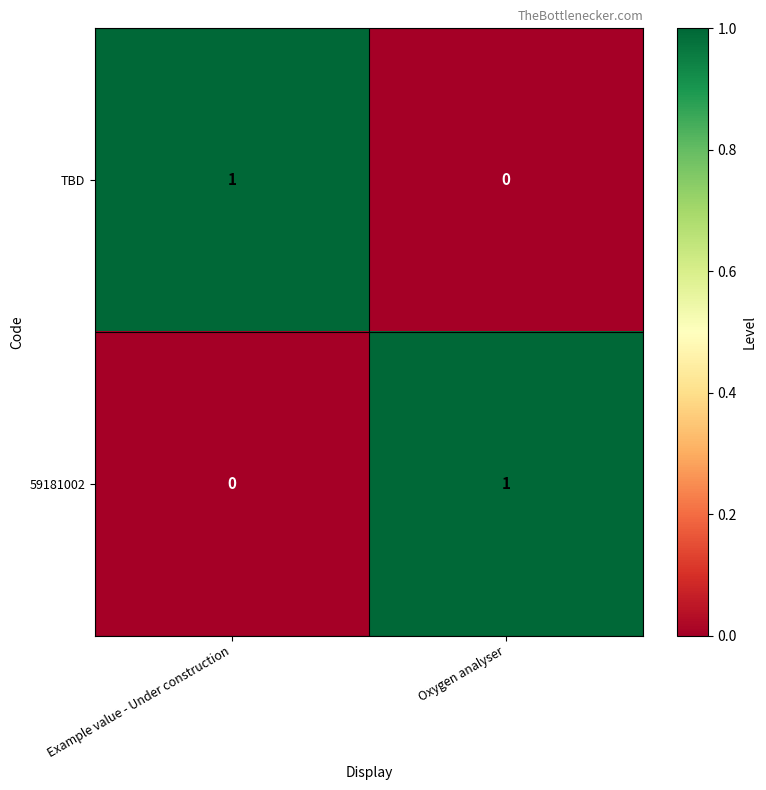

Rank the categories by 59181002 value from highest to lowest.

Oxygen analyser, Example value - Under construction